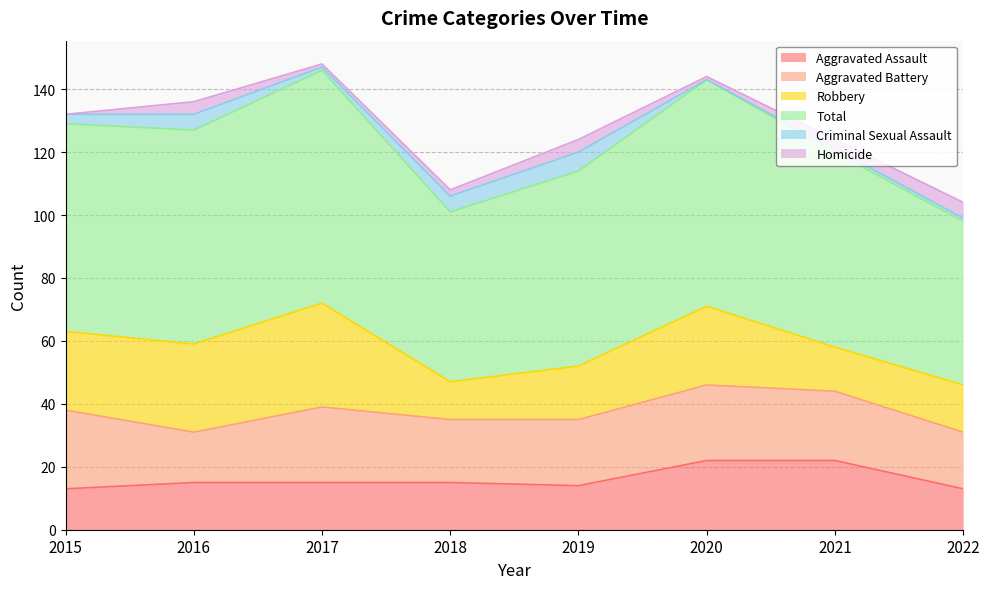

What is the highest value of the Robbery series?

33